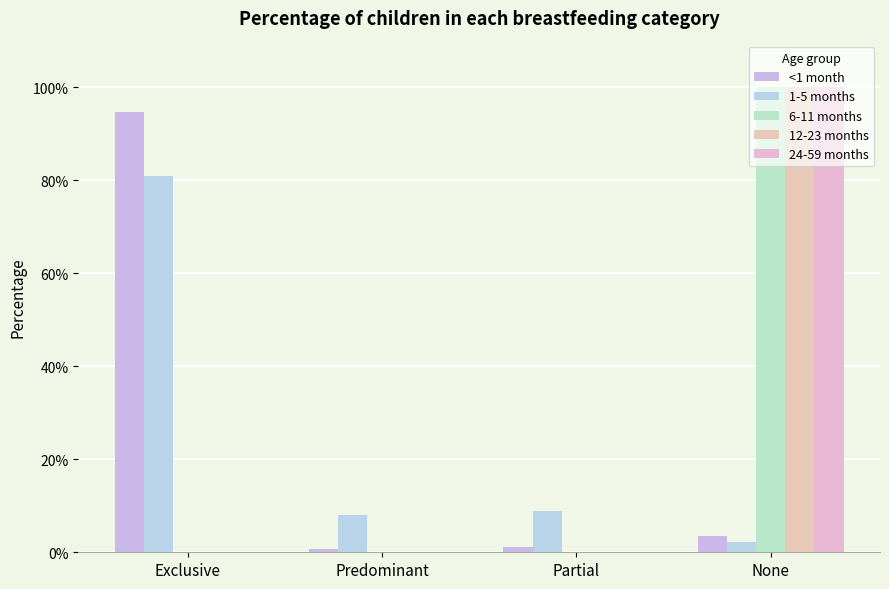

What position from the right is None?

1